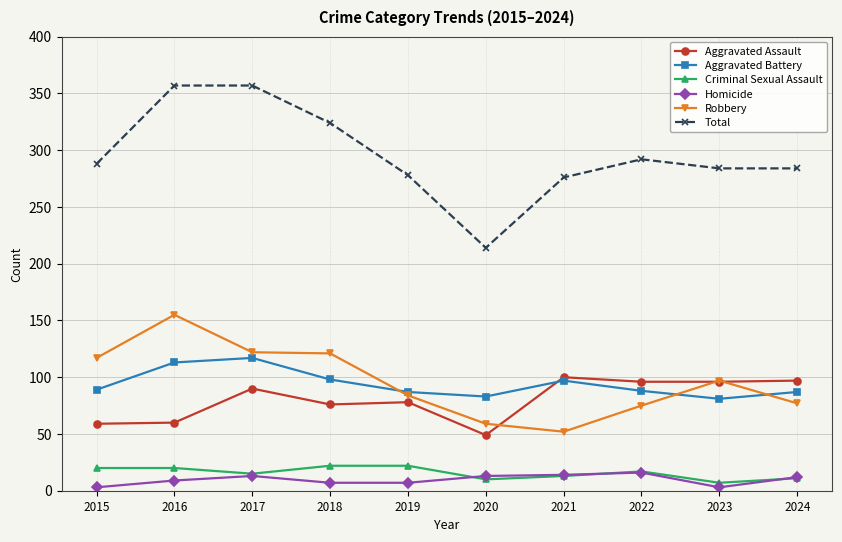

Is it true that Total equals 324 at 2018?

True